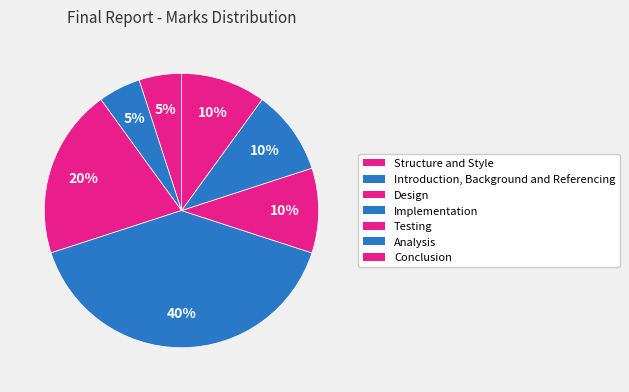

Which slice is the largest?

Implementation